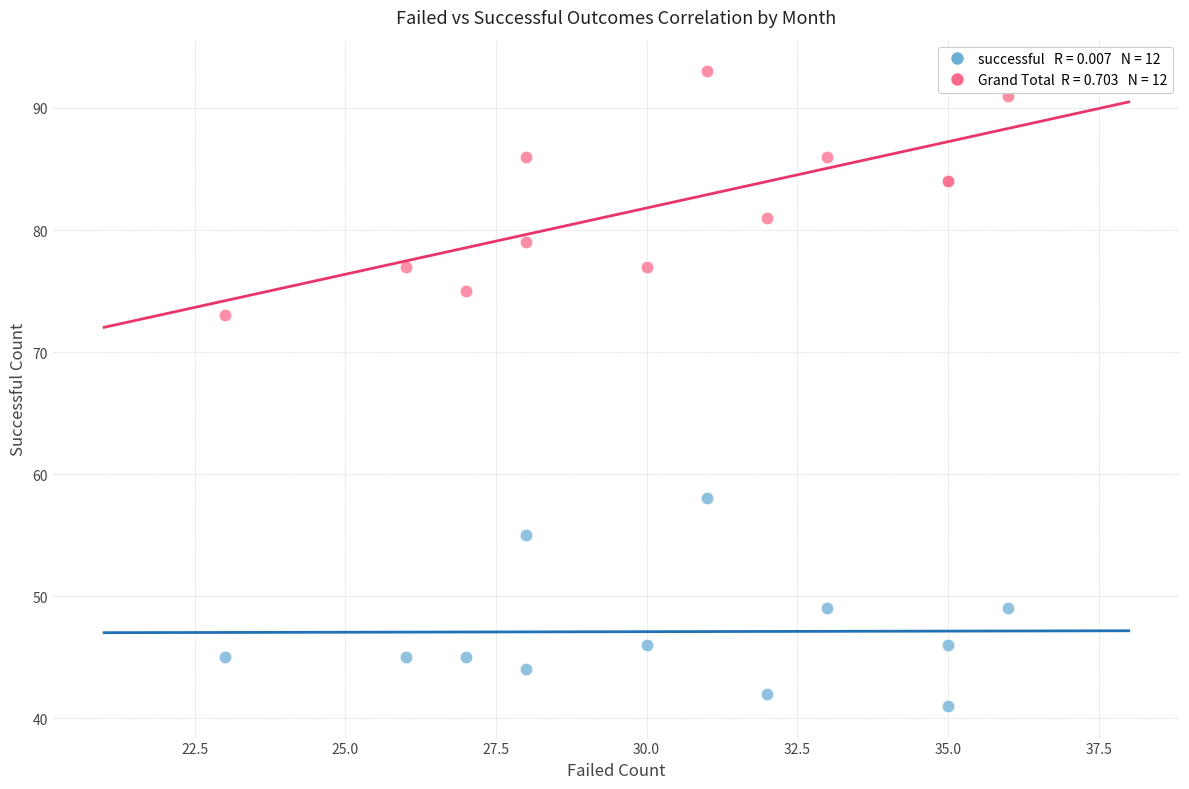

Across all series, what Y value is closest to 67?

73